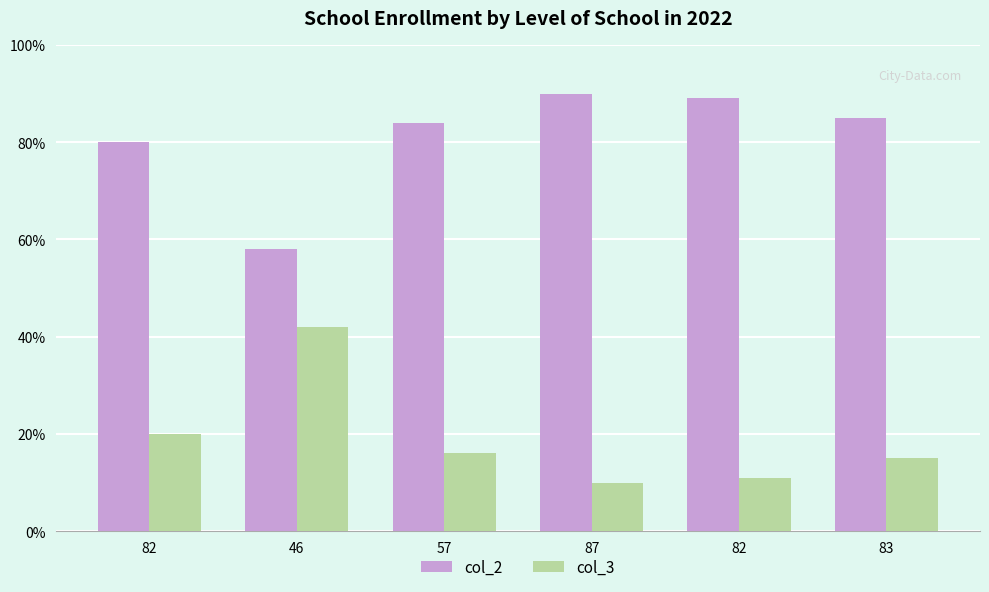

What is the value of the col_2 bar at the 1st from the left?

80